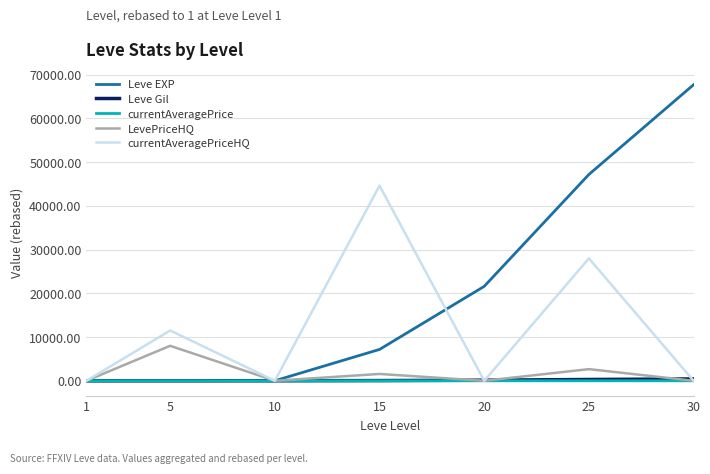

At which category is the sum across all series the highest?

25